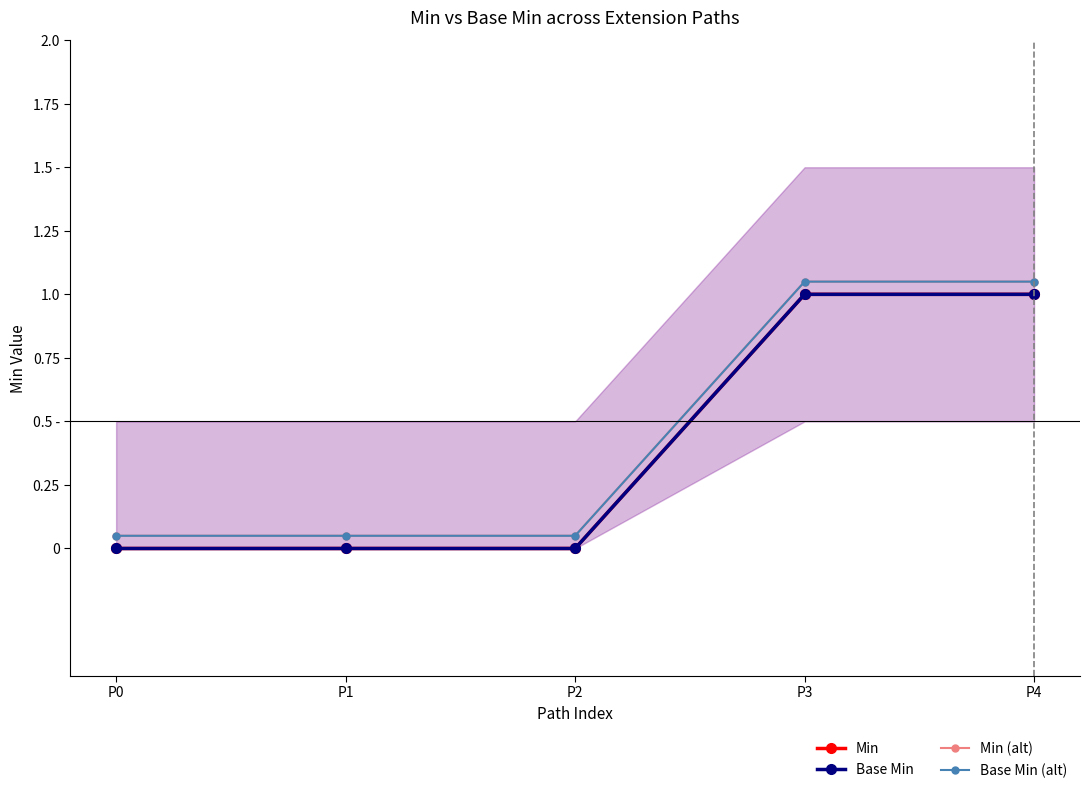

True or false: Base Min (alt) has a value of 0.0 at P0.

False